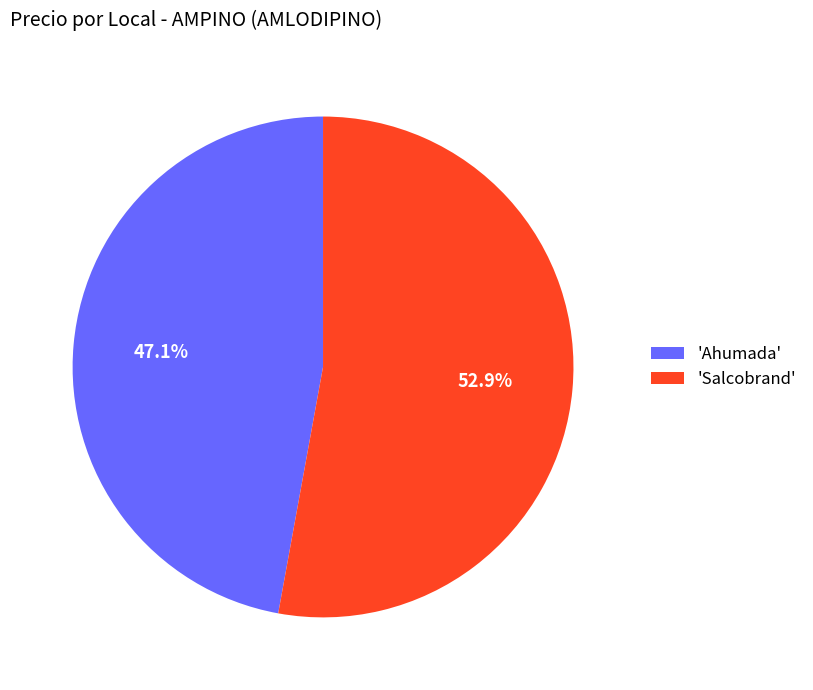

To the nearest percent, what is the average slice percentage?

50%